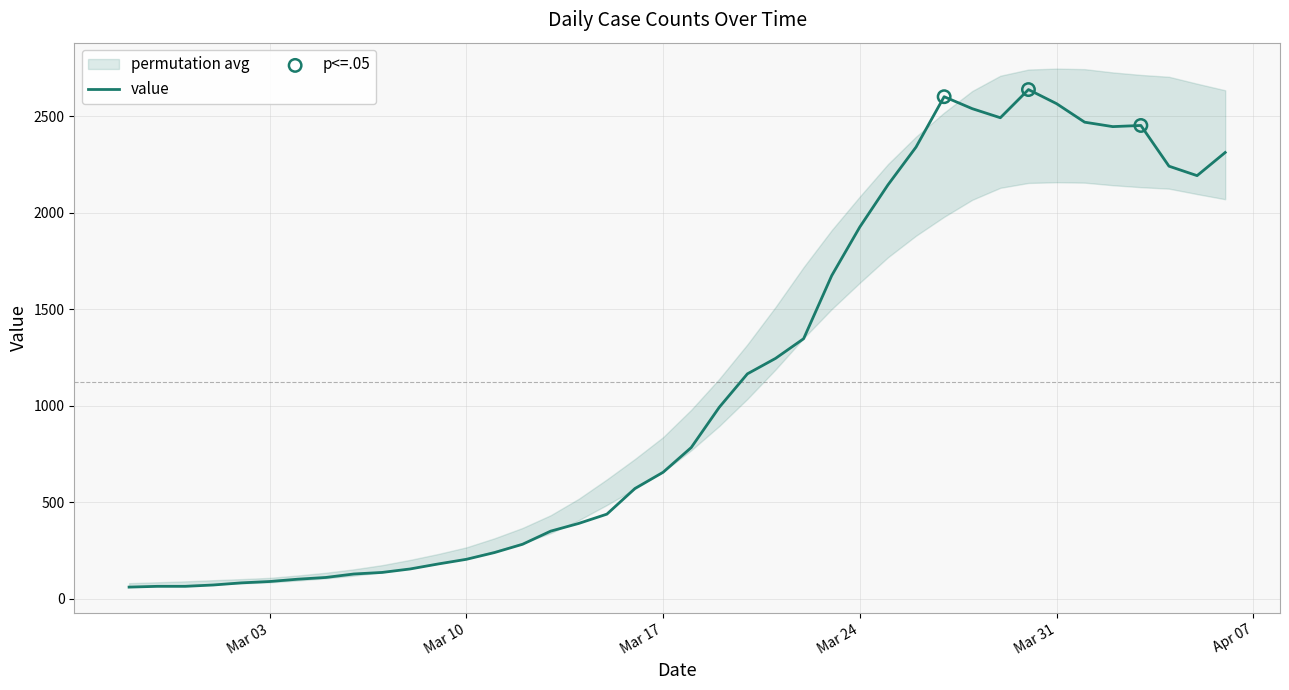

What is the ratio of the value at 2020-03-11 to the value at 2020-03-08?

1.5